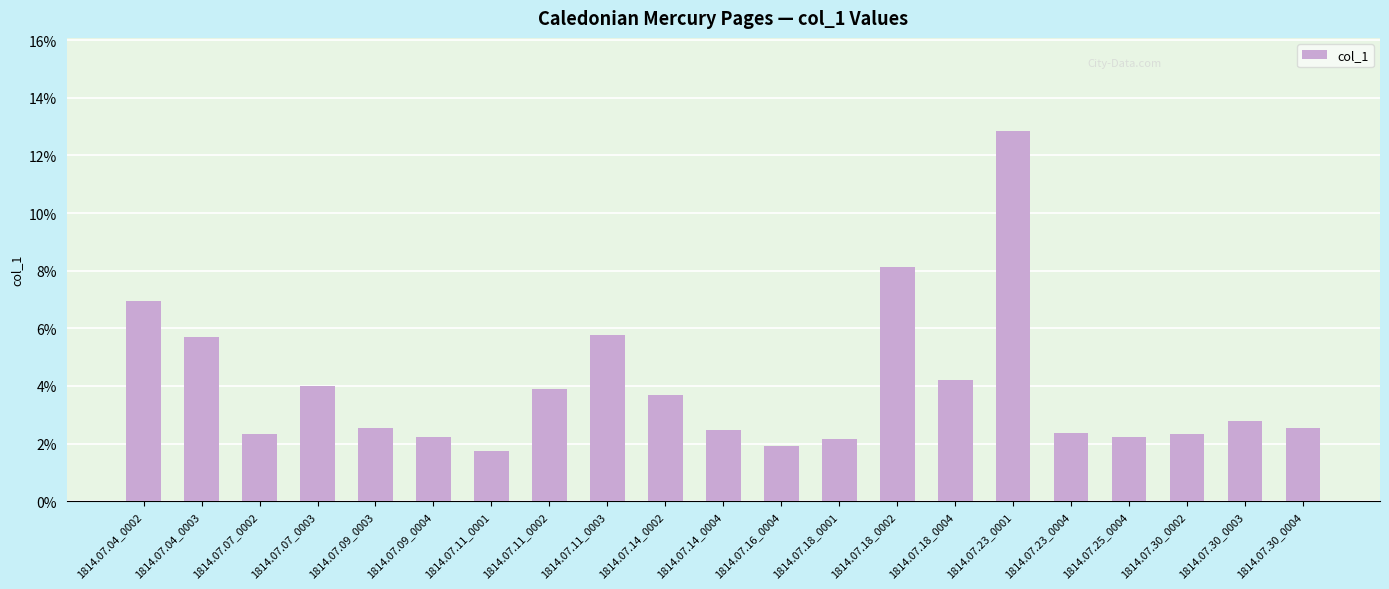

What position from the right is 1814.07.11_0002?

14